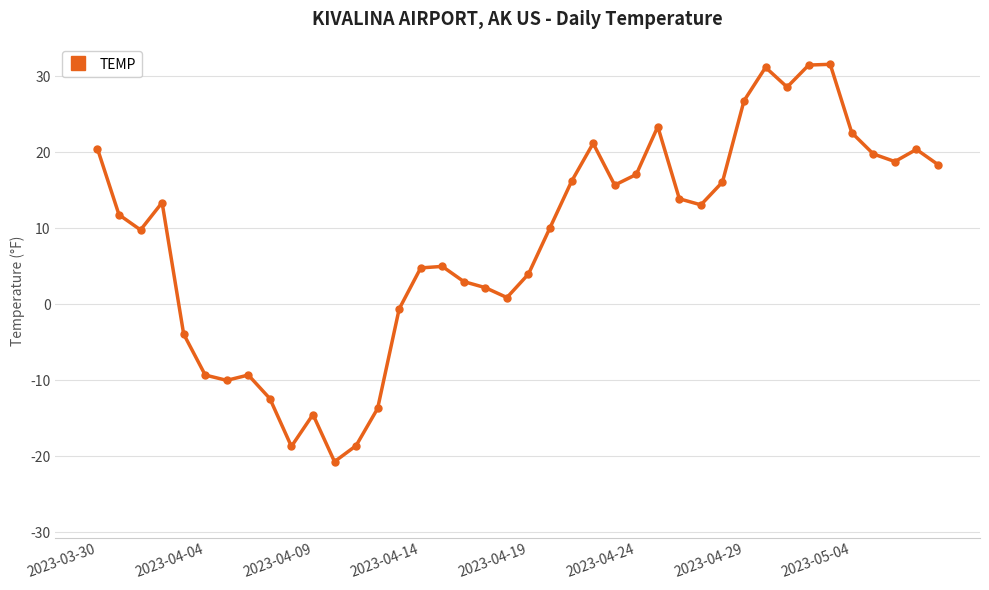

What is the difference between the second highest and minimum values?

52.2